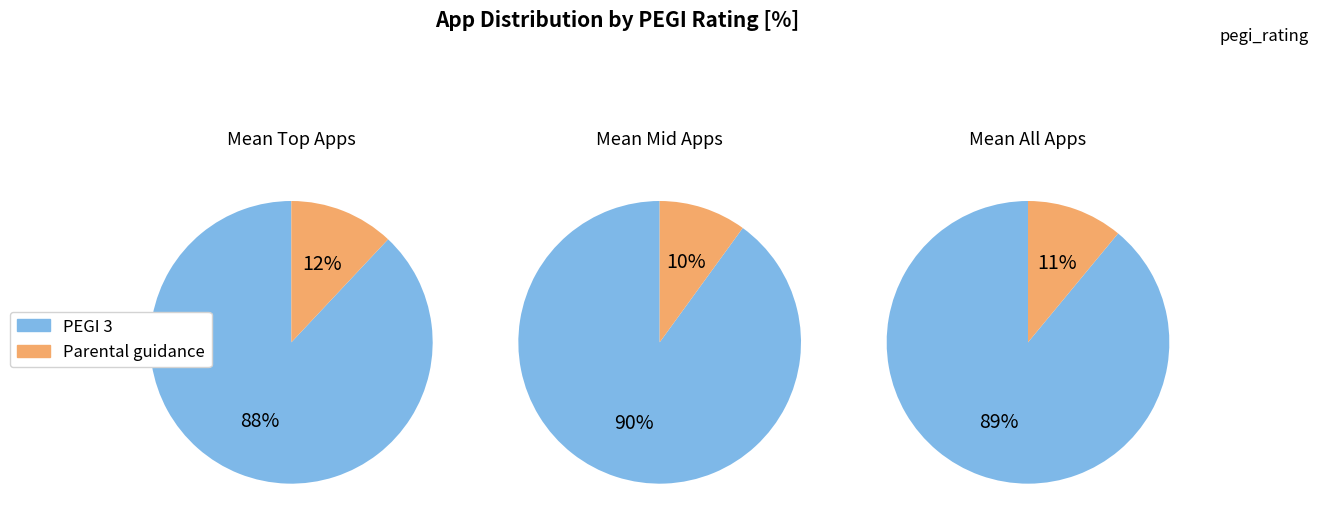

True or false: PEGI 3 accounts for 99% of the total.

False